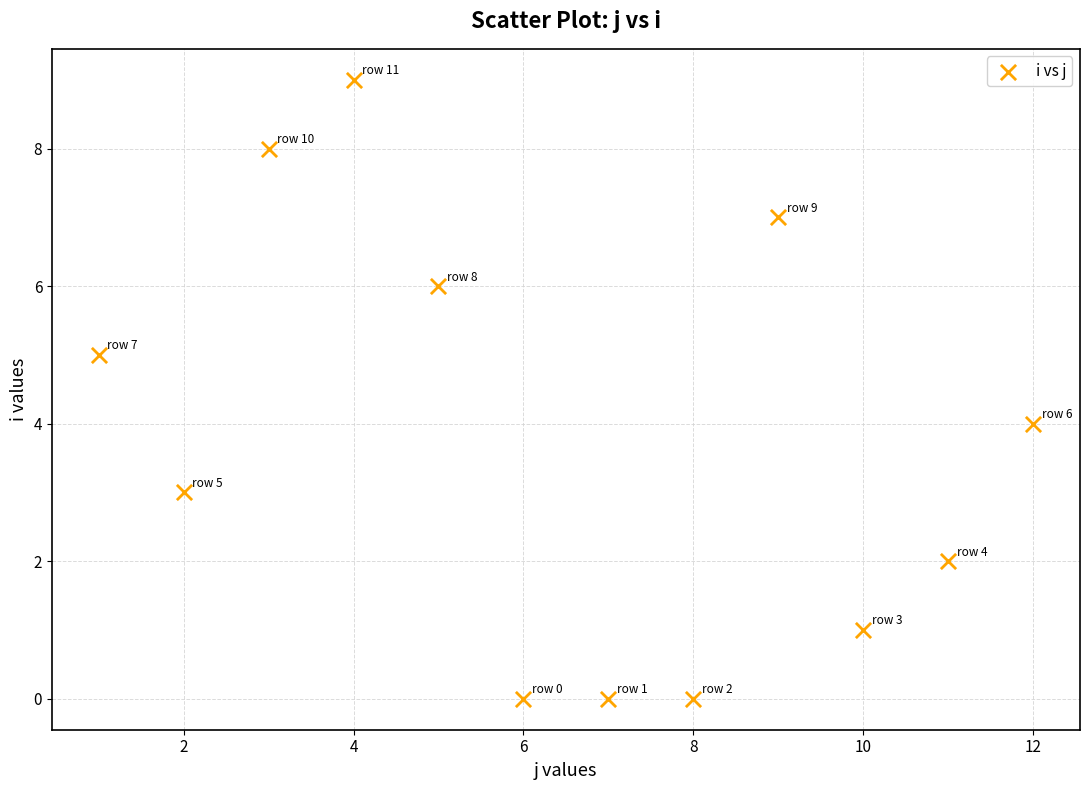

What is the average Y value?

4